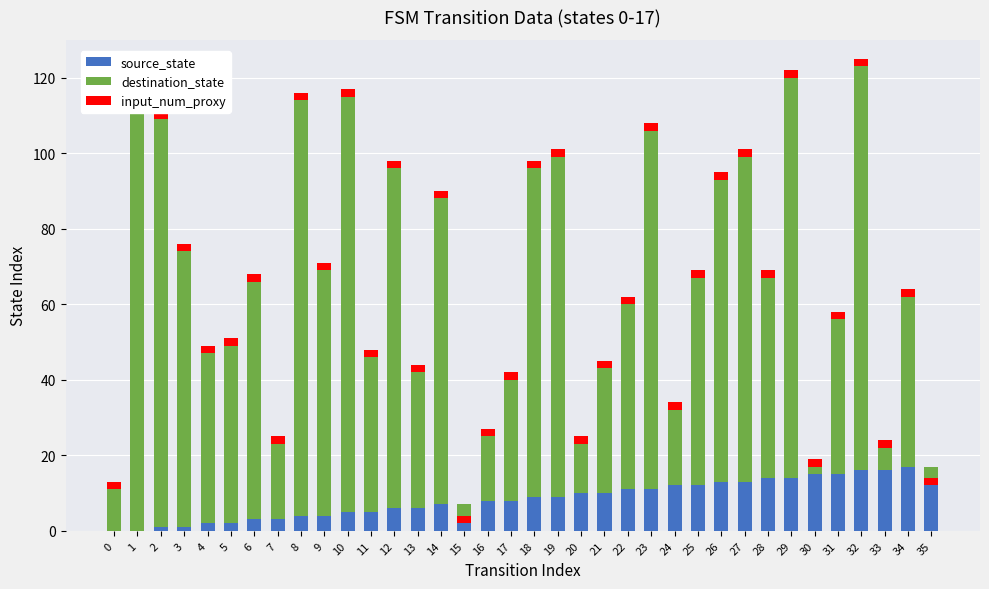

How many bars are there in total?

108